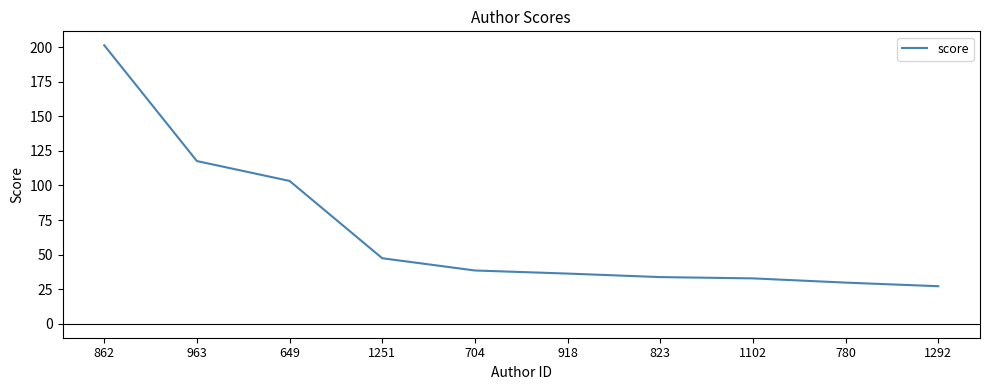

How many values are below 38?

5